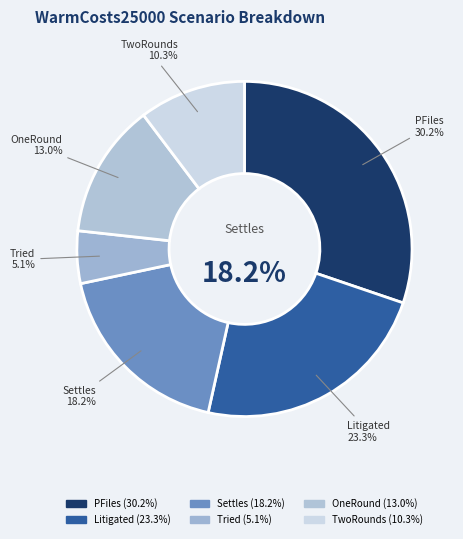

Which slice is the smallest?

Tried